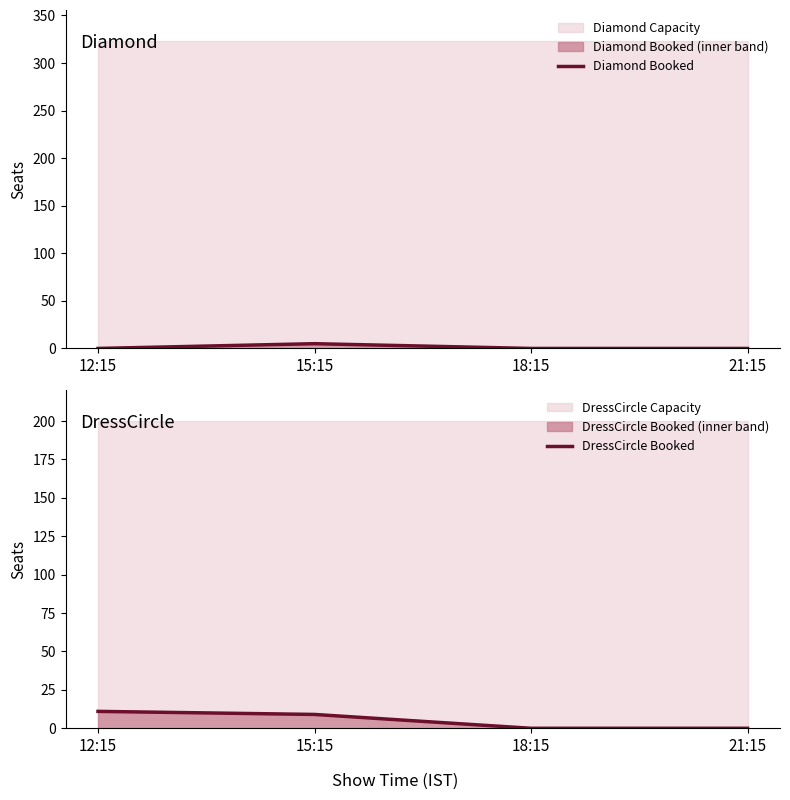

Which series has the widest spread of values?

DressCircle Booked